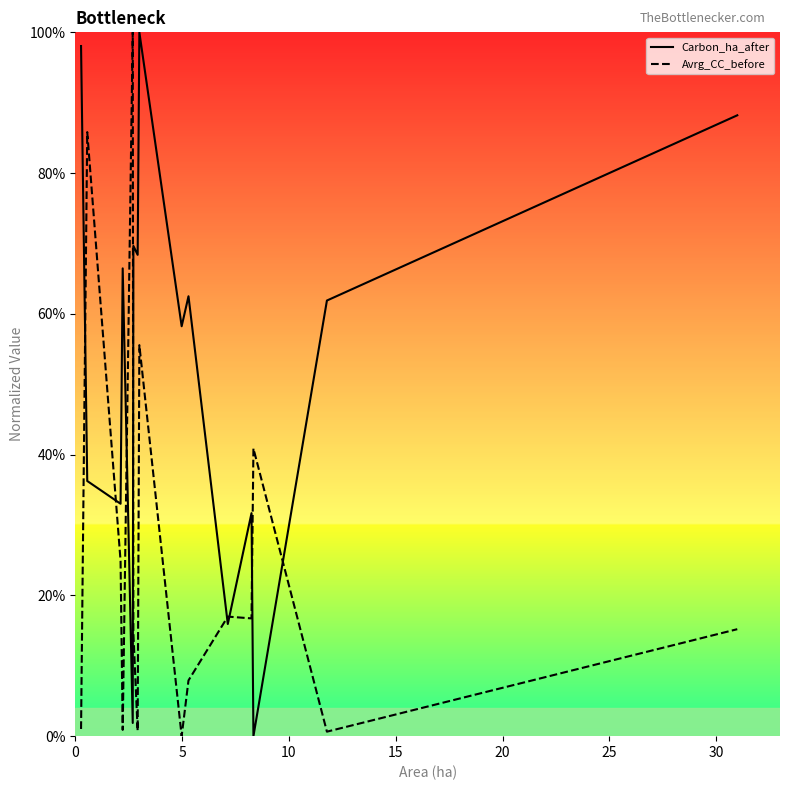

At how many categories does at least one series exceed 0?

15